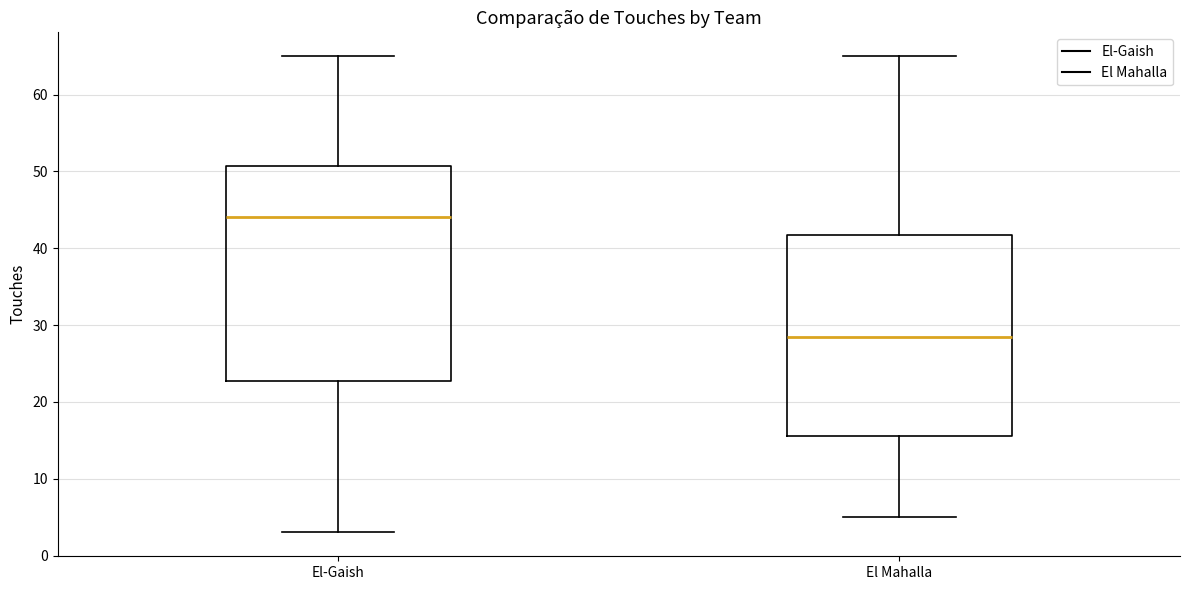

Which box has the lowest median line?

El Mahalla